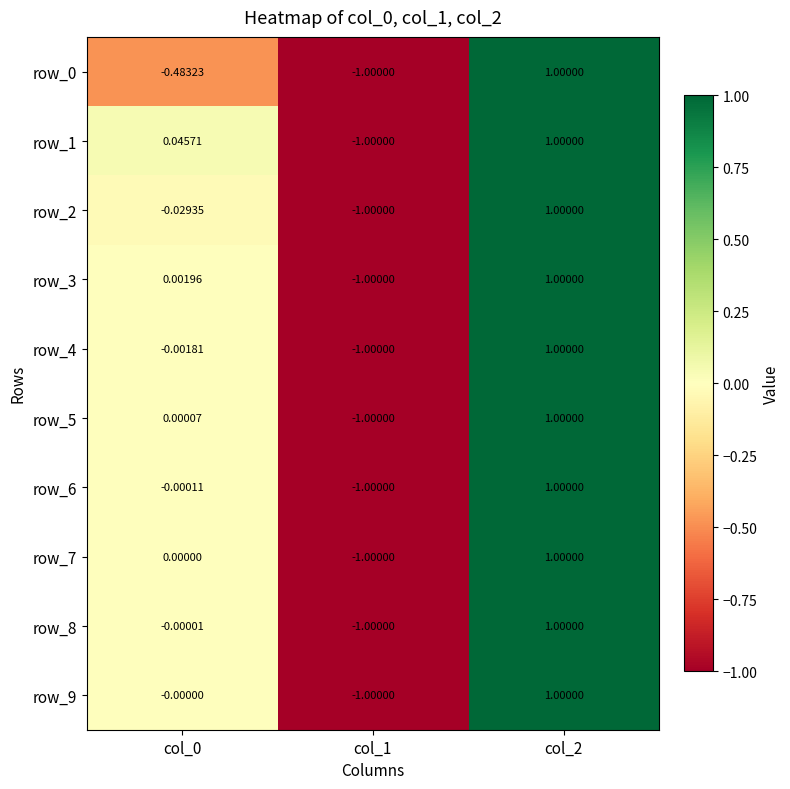

What is the maximum value for row_8?

1.0